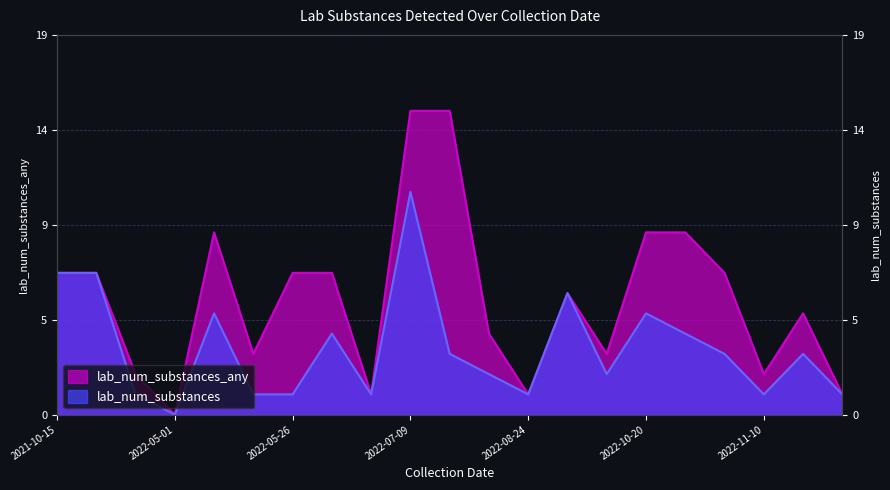

How many lines are shown in the chart?

2